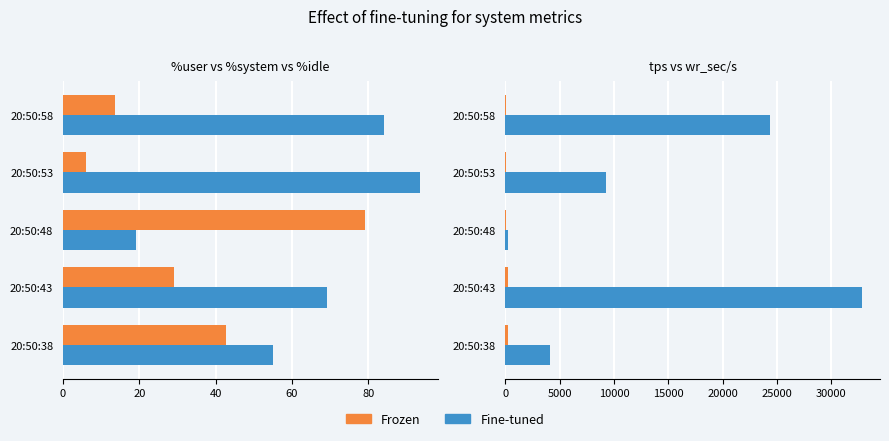

Reading left to right, extract all data points from this chart.

Frozen: 218.0	191.2	19.8	42.8	76.8
Fine-tuned: 4136.0	32851.2	259.2	9246.4	24380.8